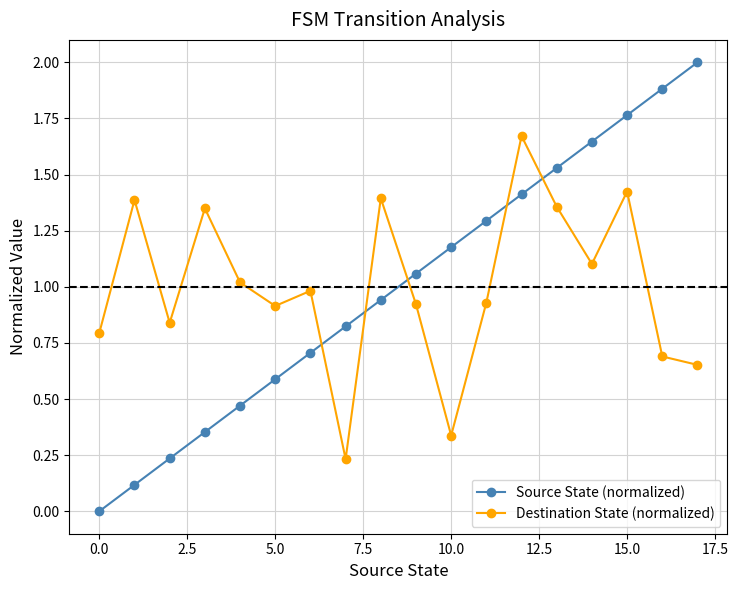

What is the sum of all Source State (normalized) values?

18.0